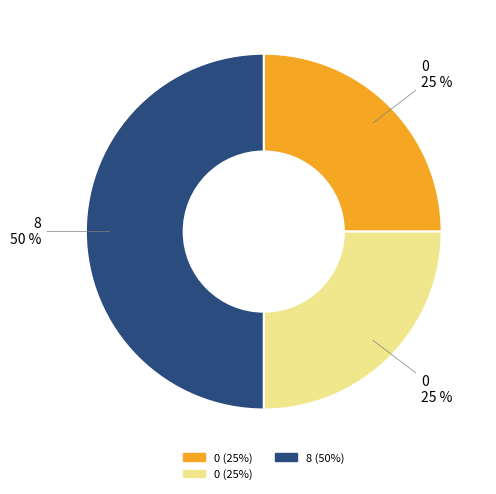

To the nearest percent, what is the average slice percentage?

33%